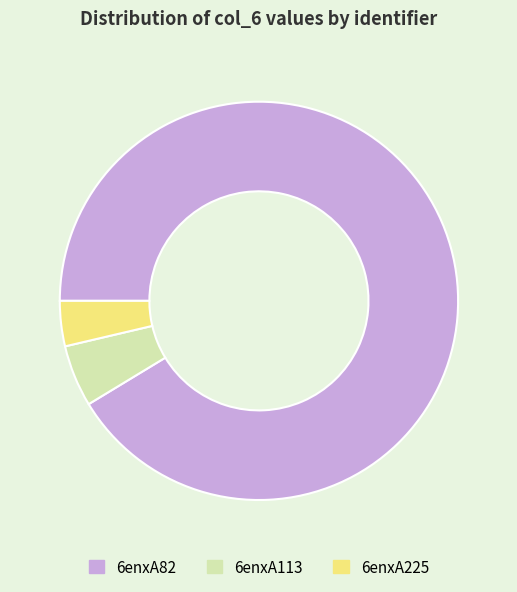

What is the largest slice in the pie chart?

6enxA82